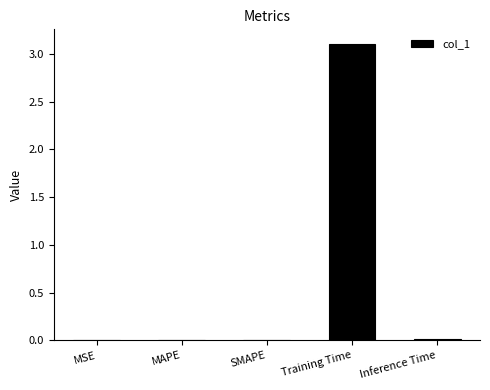

What is the sum of all values?

3.1